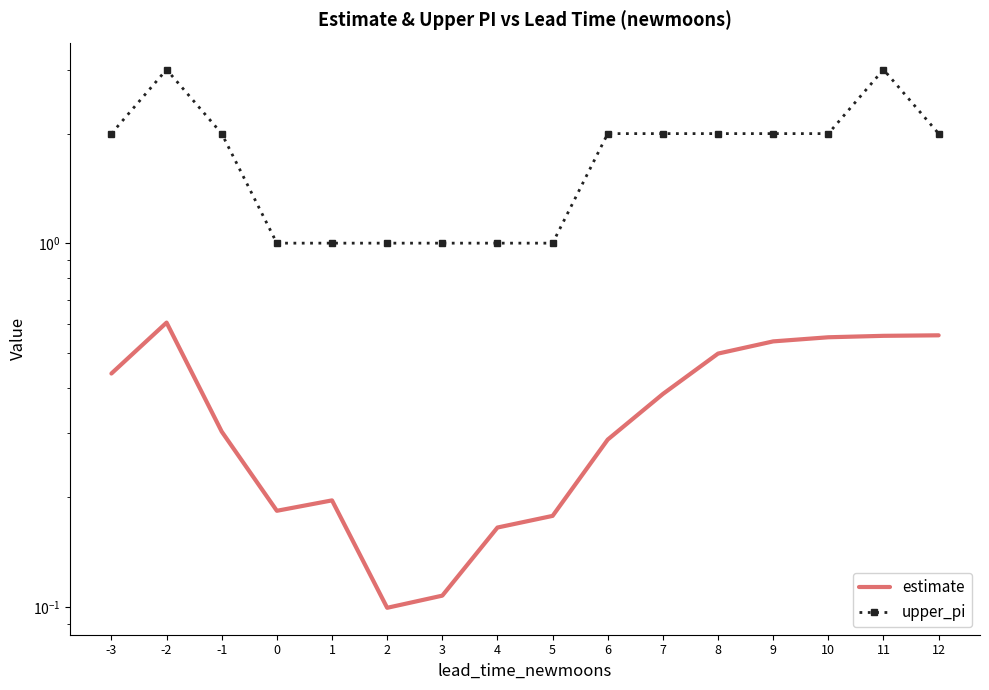

True or false: estimate has a value of 0.2 at -3.

False